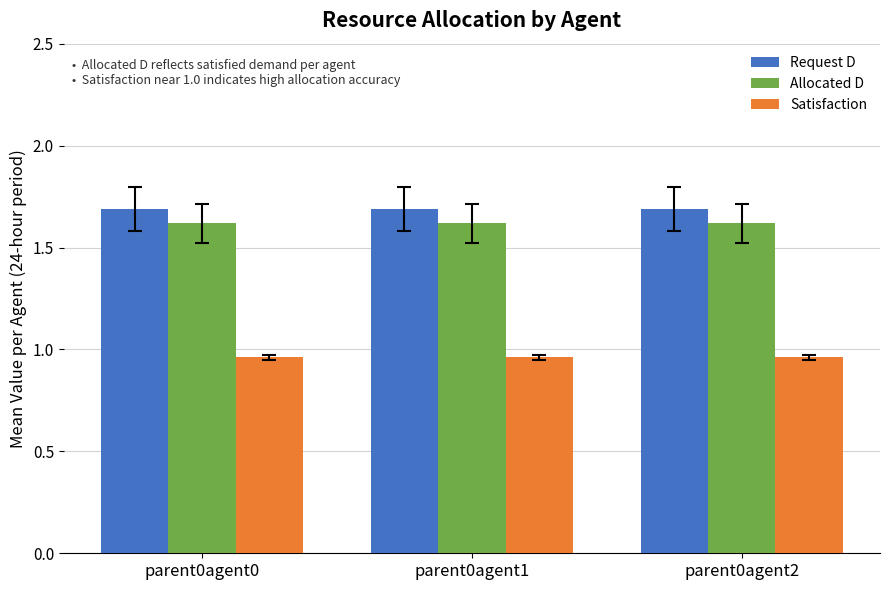

What is the sum of all Satisfaction values?

2.9